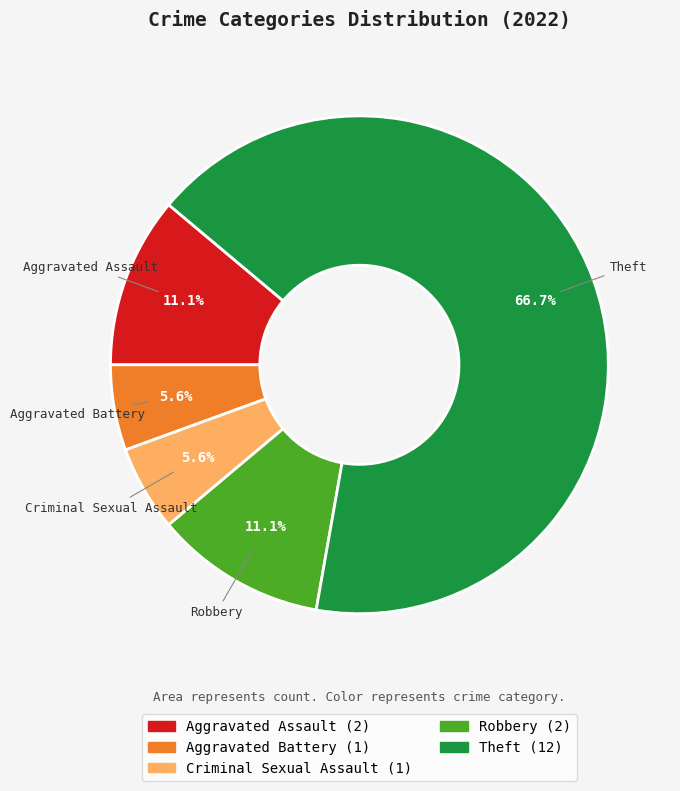

Is there a majority slice in this chart?

Yes